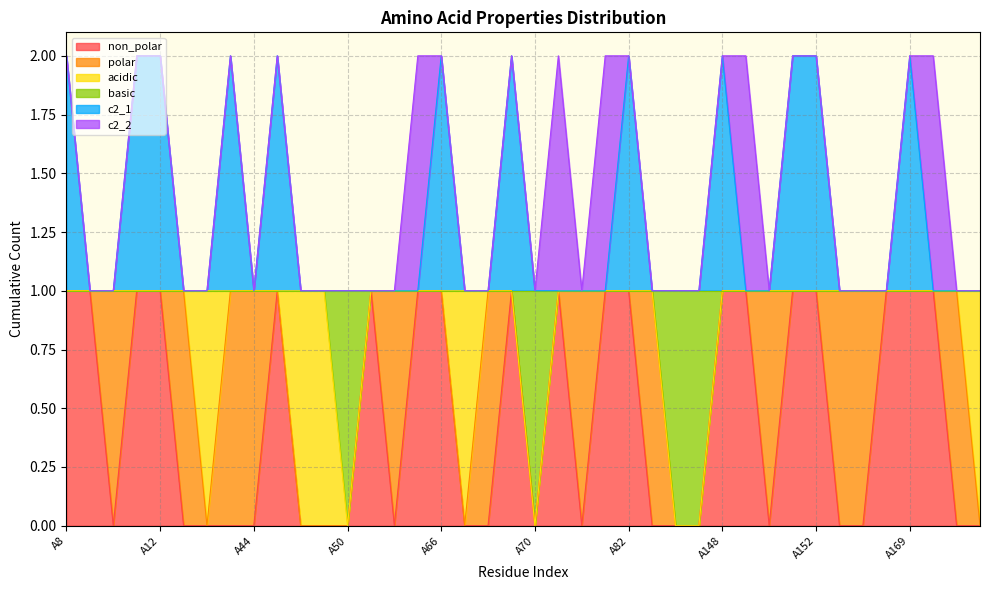

The value of c2_1 at A147 is 1. True or false?

False